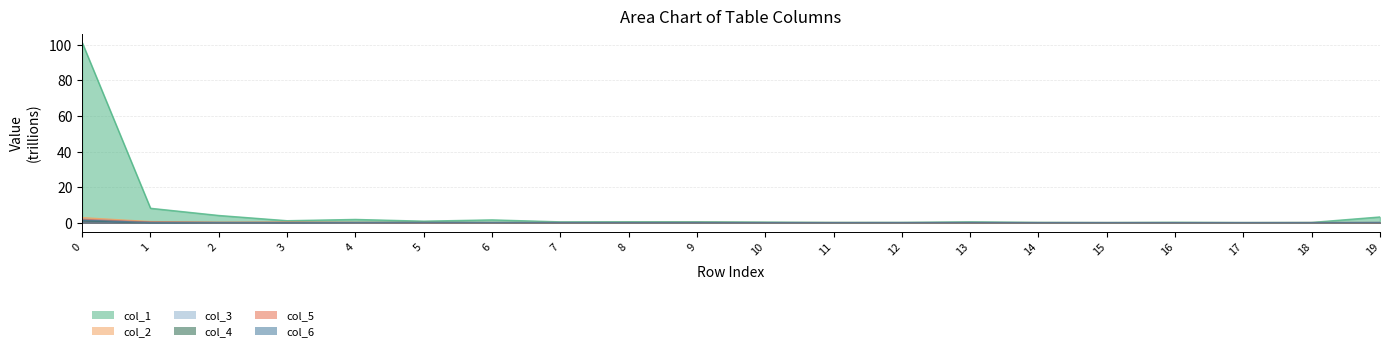

What is the maximum value shown in the chart?

101.2